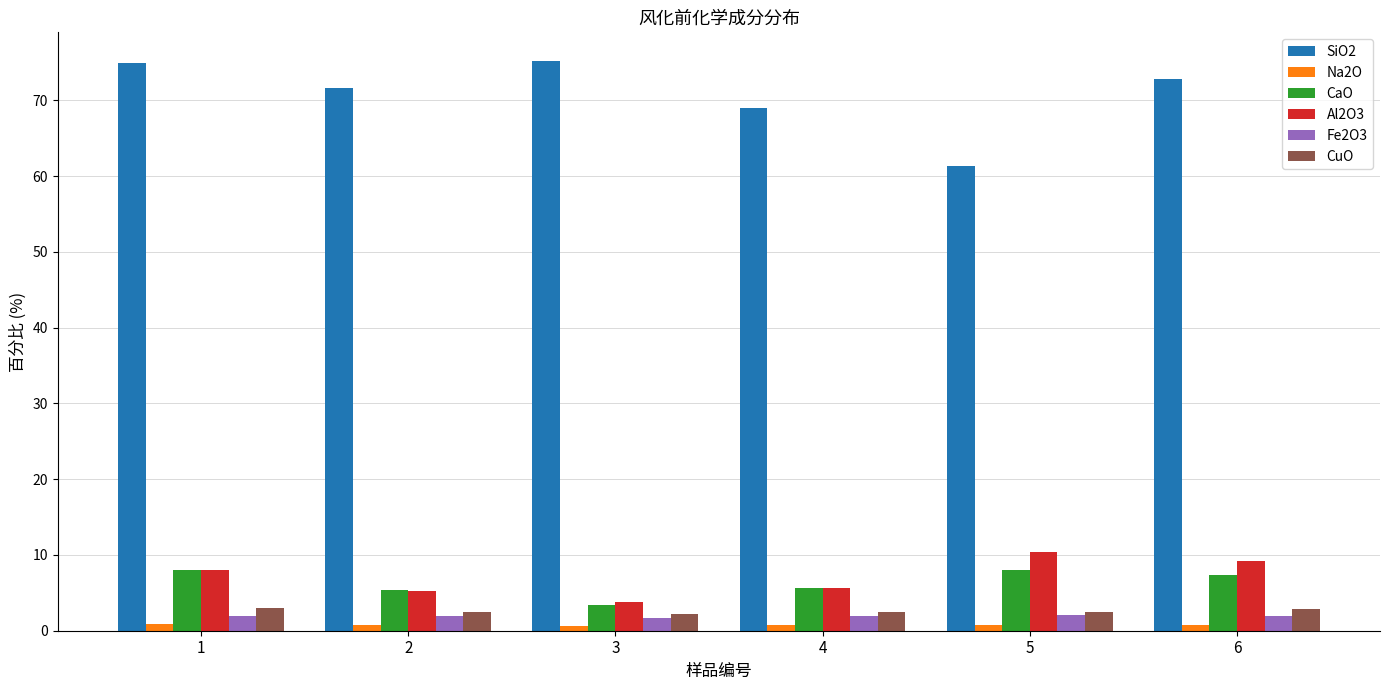

Which series has the largest total across all categories?

SiO2